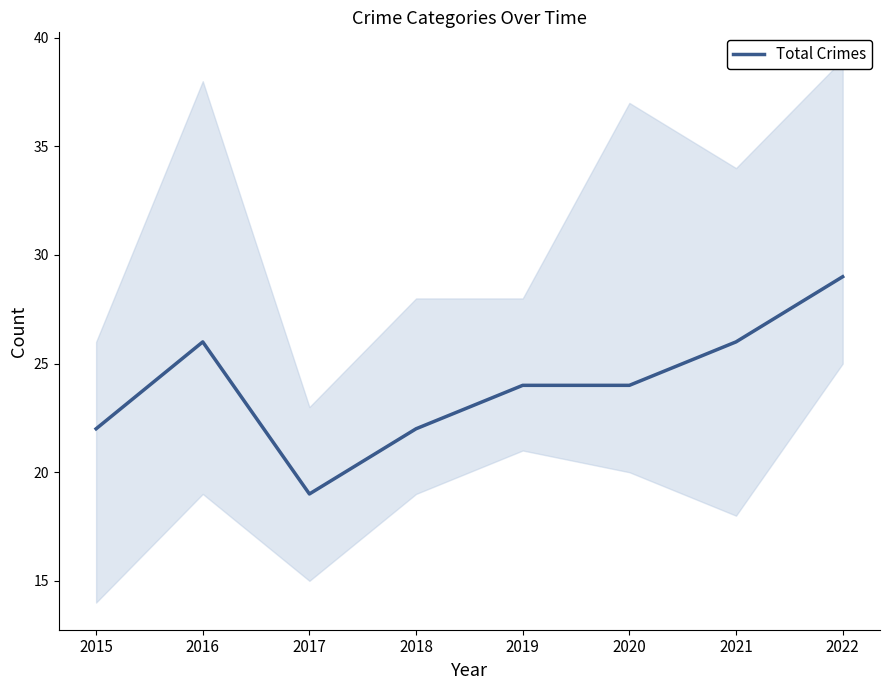

At which category does the data reach its first local peak?

2016